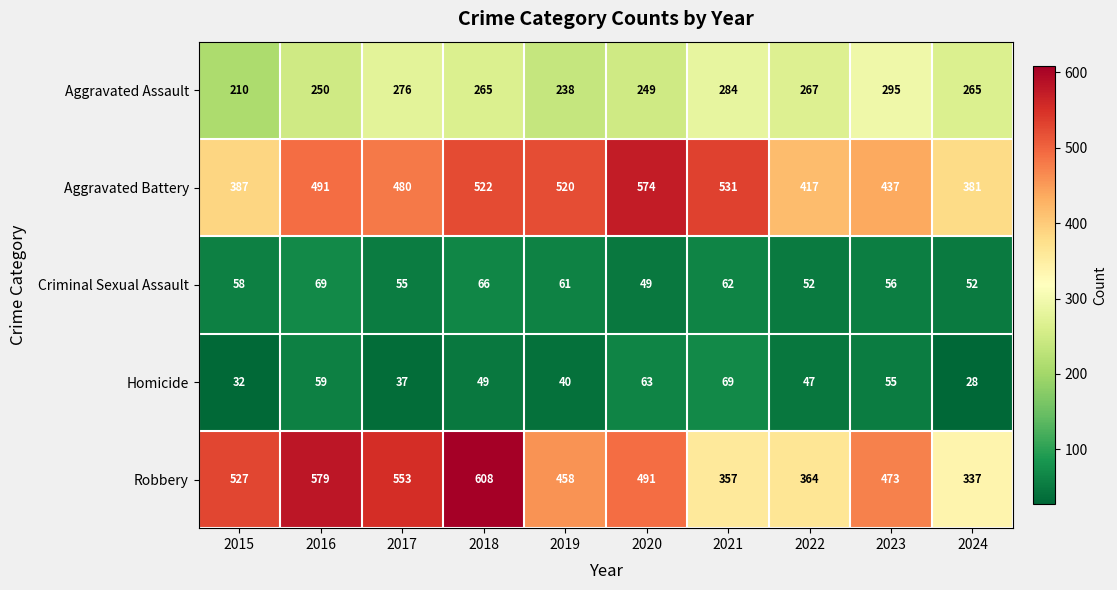

Is it true that Homicide equals 21 at 2016?

False